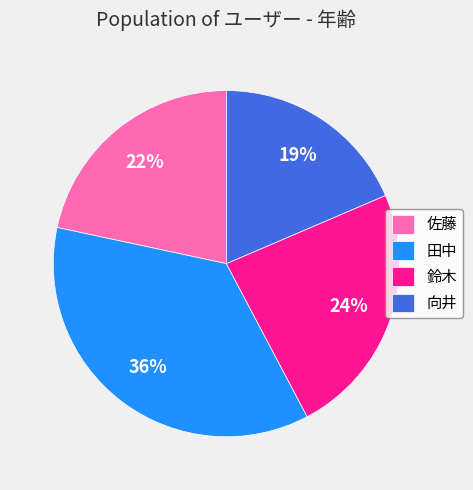

What is the ratio of the value at 鈴木 to the value at 田中?

0.7